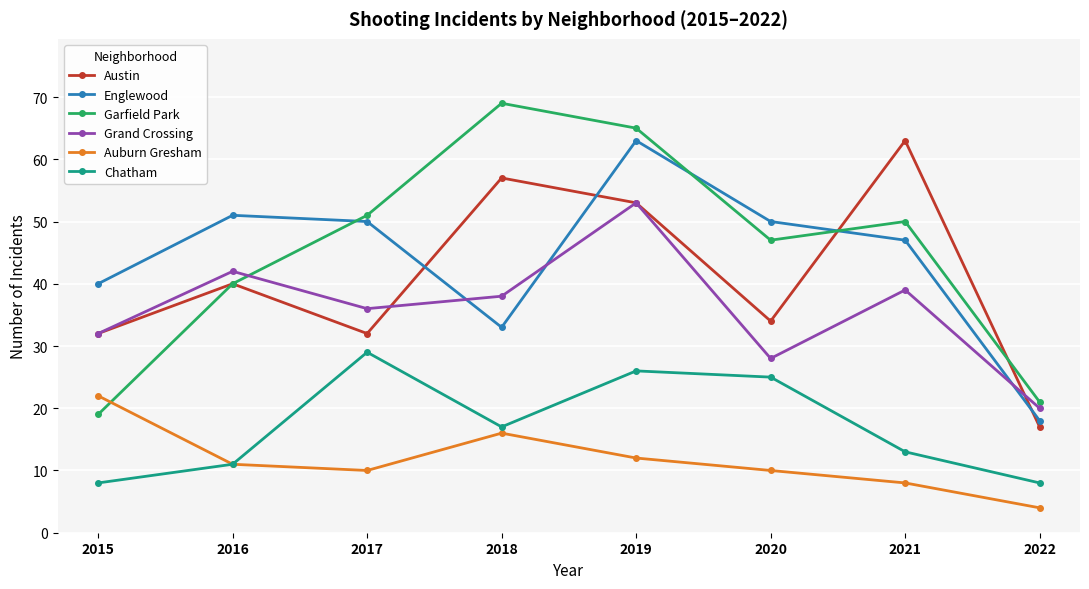

What is the difference between the maximum and second lowest values in the Chatham series?

21